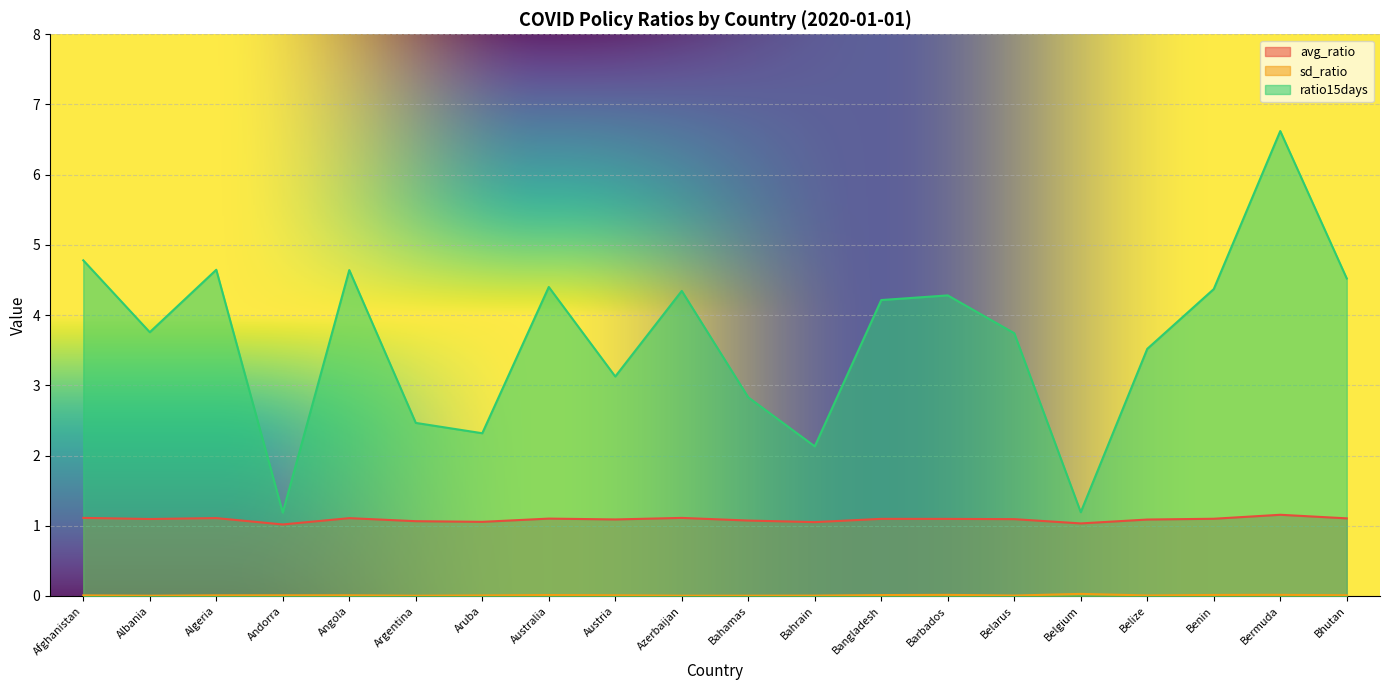

How many interior local valleys does the avg_ratio series have?

6